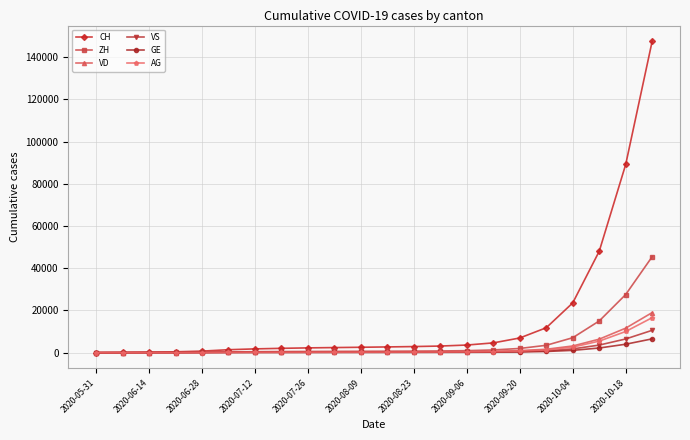

Does the chart have visible grid lines?

Yes